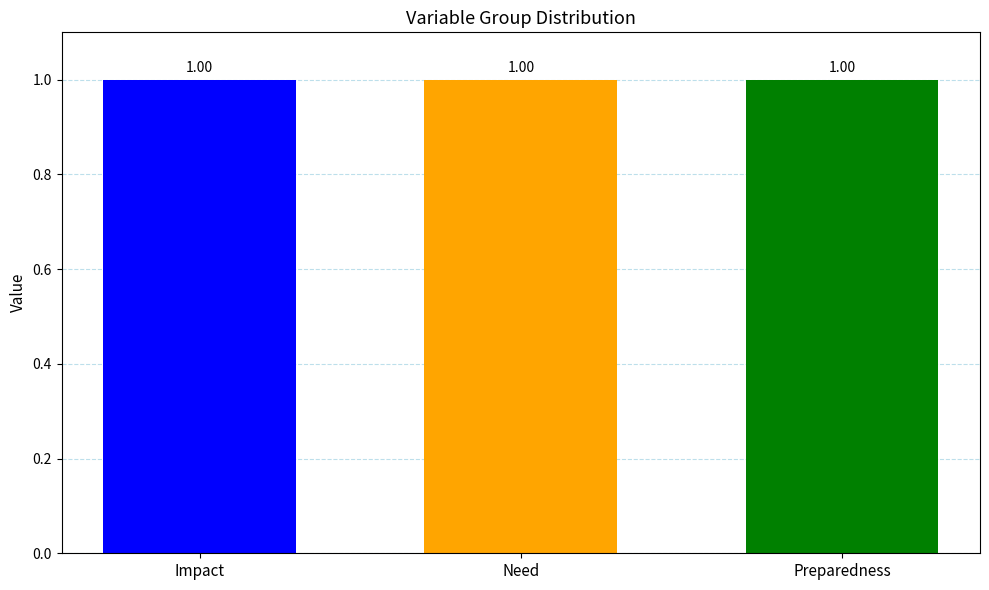

What is the total value across all series at Preparedness?

1